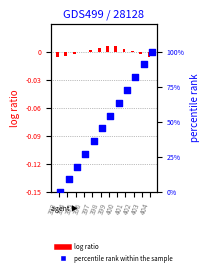

Which series contains the lowest Y value?

log ratio